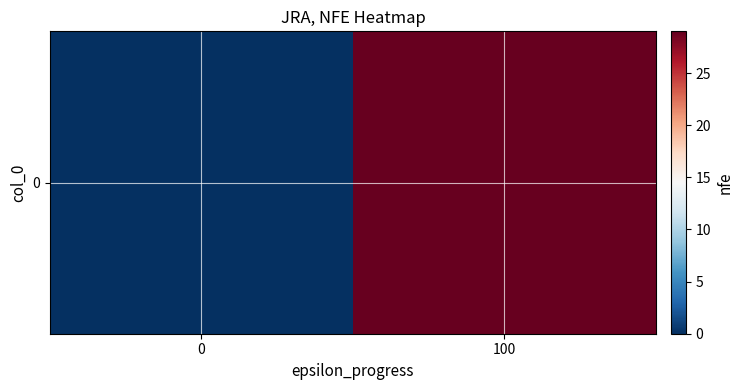

How many values are between 0 and 29?

2